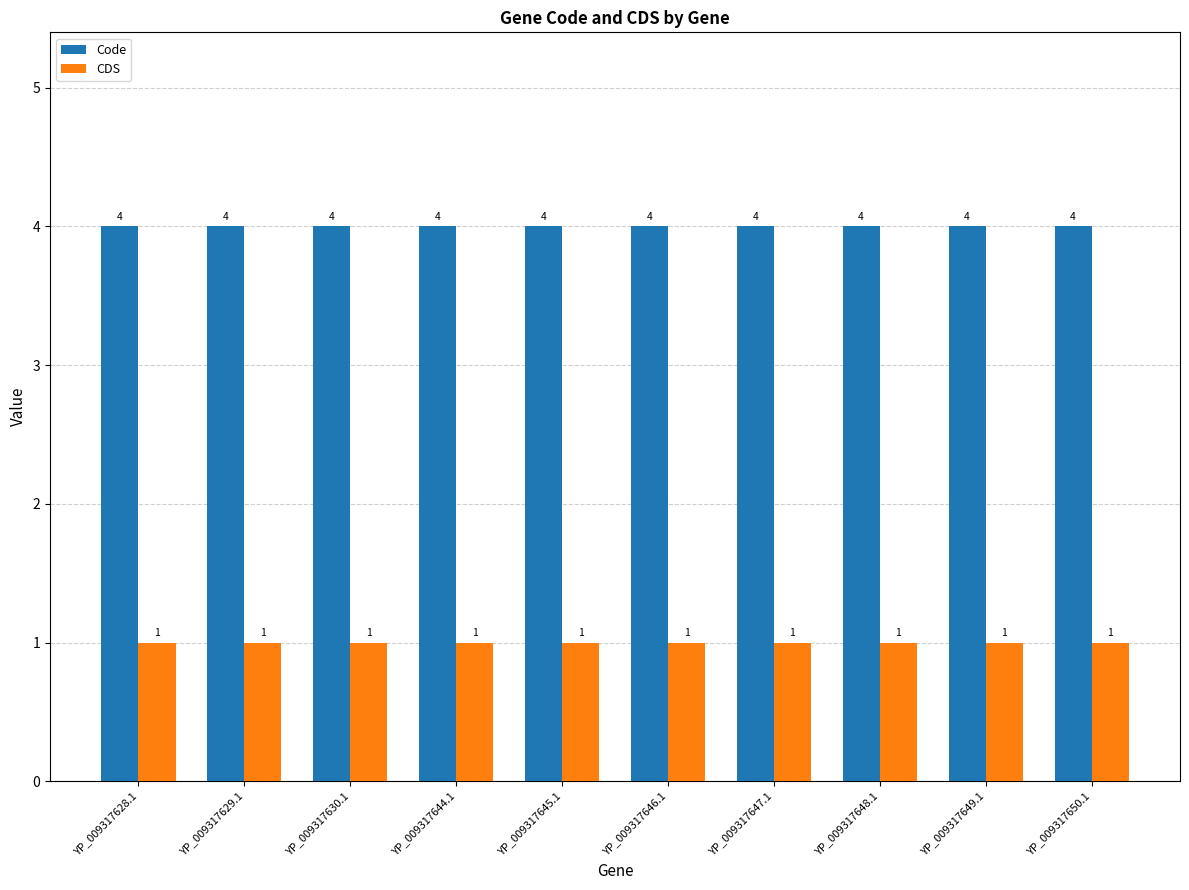

Rank the series at YP_009317630.1 from lowest to highest value.

CDS, Code